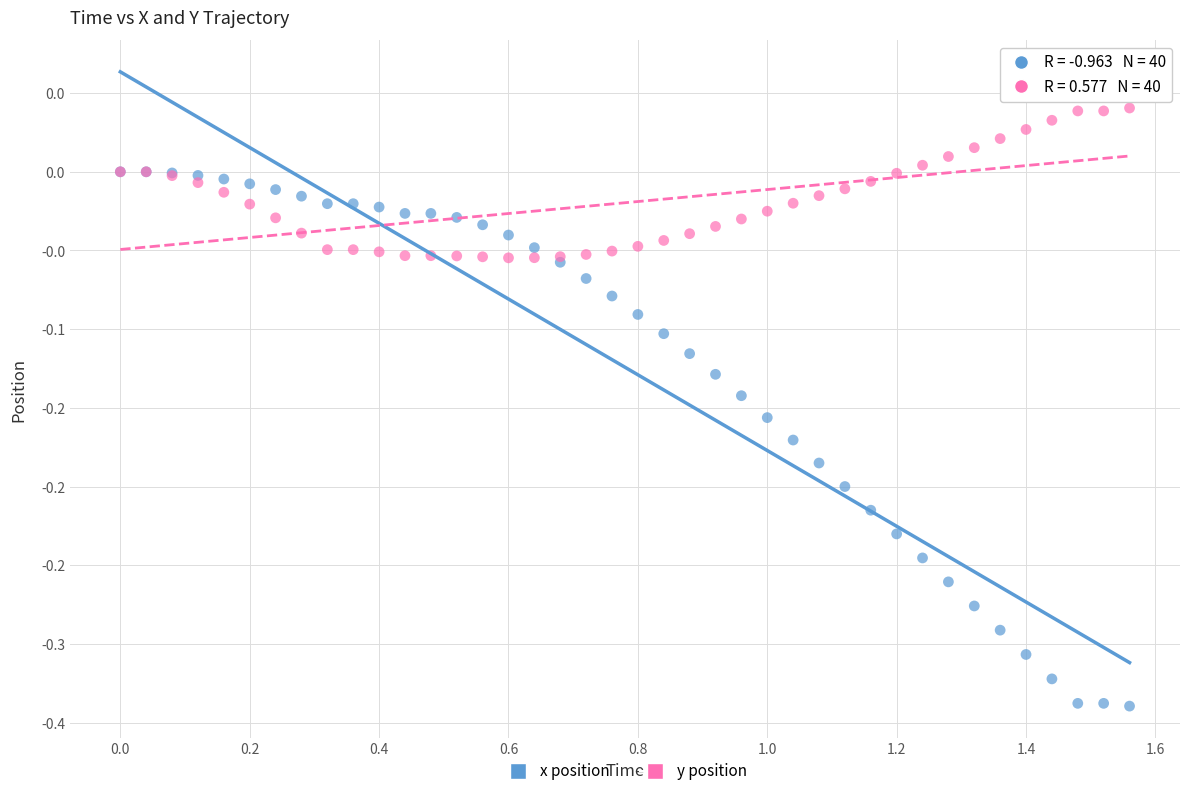

What are all the series names shown in the legend?

x position, y position